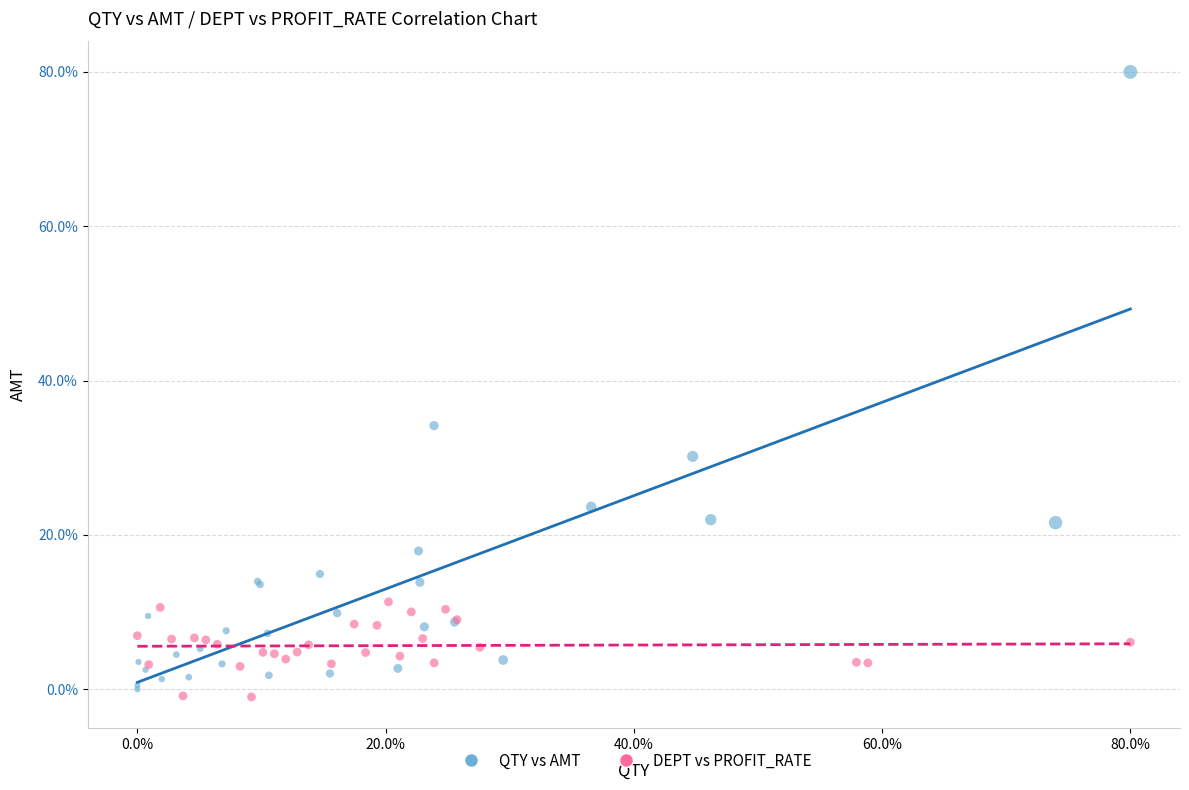

What are all the series names shown in the legend?

QTY vs AMT, DEPT vs PROFIT_RATE